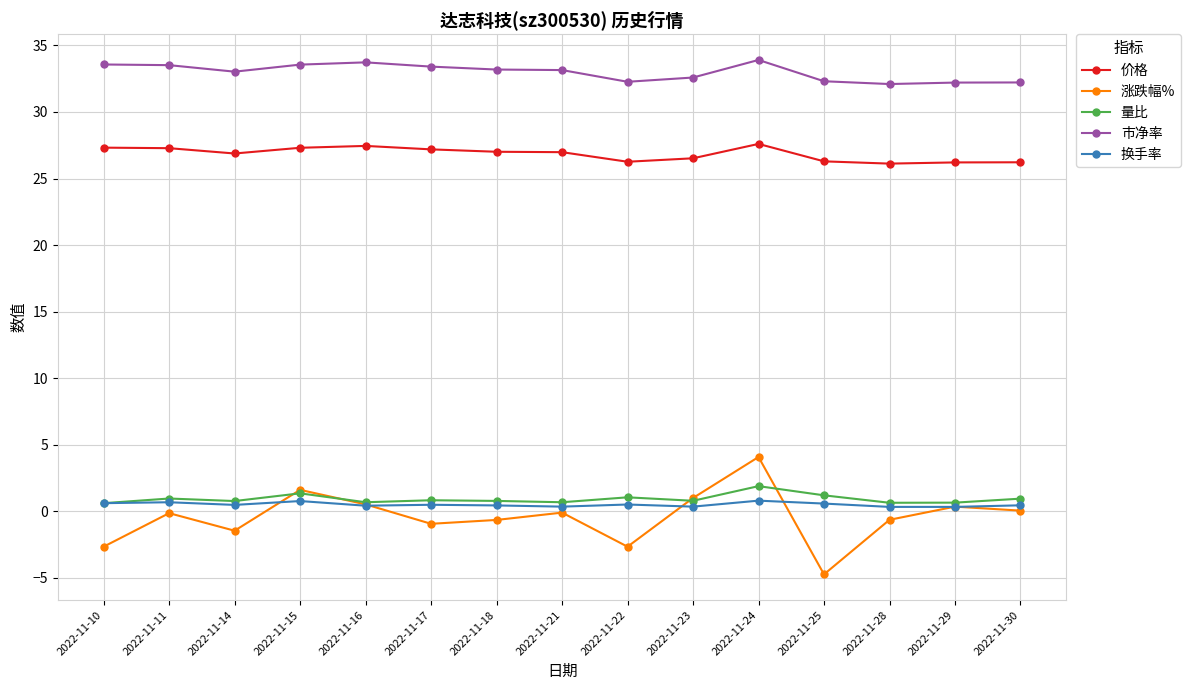

Which category has the lowest value across all series?

2022-11-25